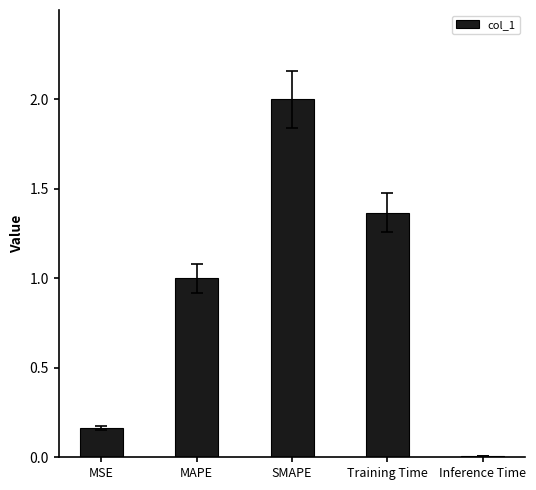

Which category has the highest value across all series?

SMAPE